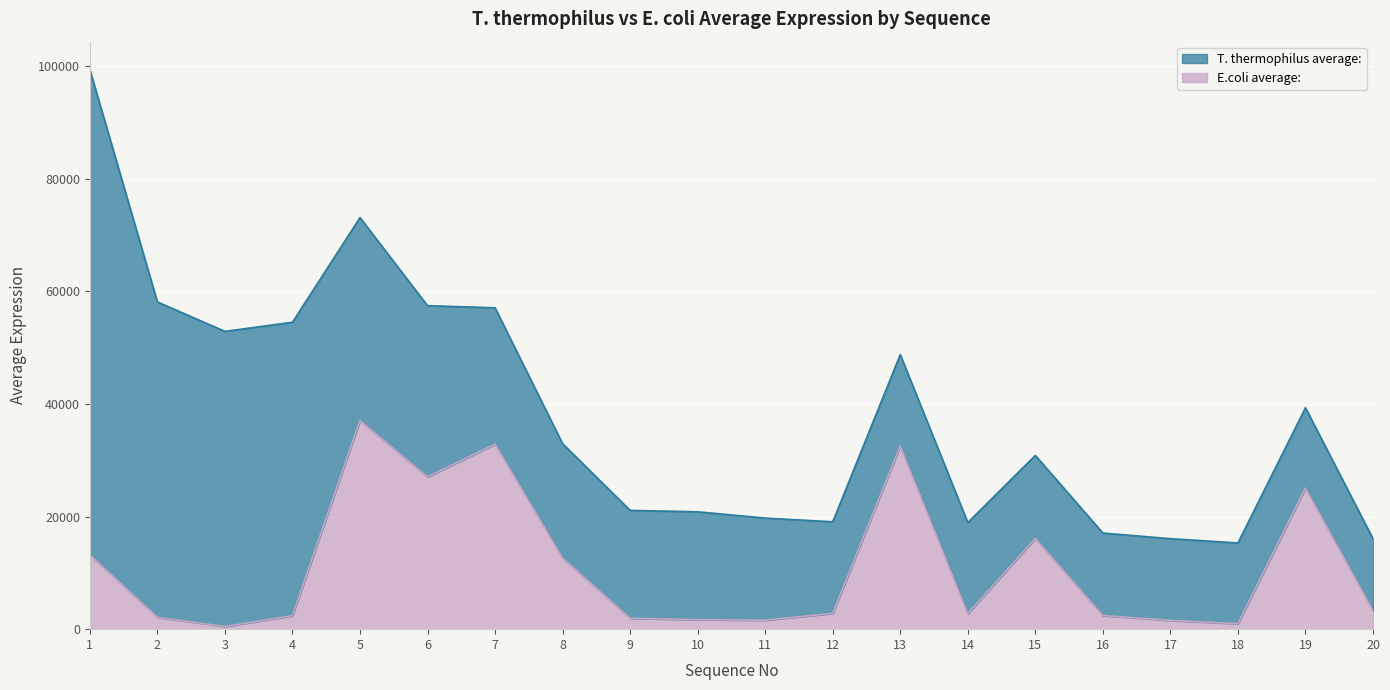

Reading right to left, extract all data points from this chart.

20=3262.9	19=25059.5	18=962.9	17=1560.0	16=2414.1	15=16118.6	14=2743.8	13=32527.3	12=2802.0	11=1588.7	10=1690.8	9=1928.8	8=12624.0	7=32860.3	6=27032.8	5=37039.6	4=2384.5	3=461.3	2=2113.2	1=13198.8